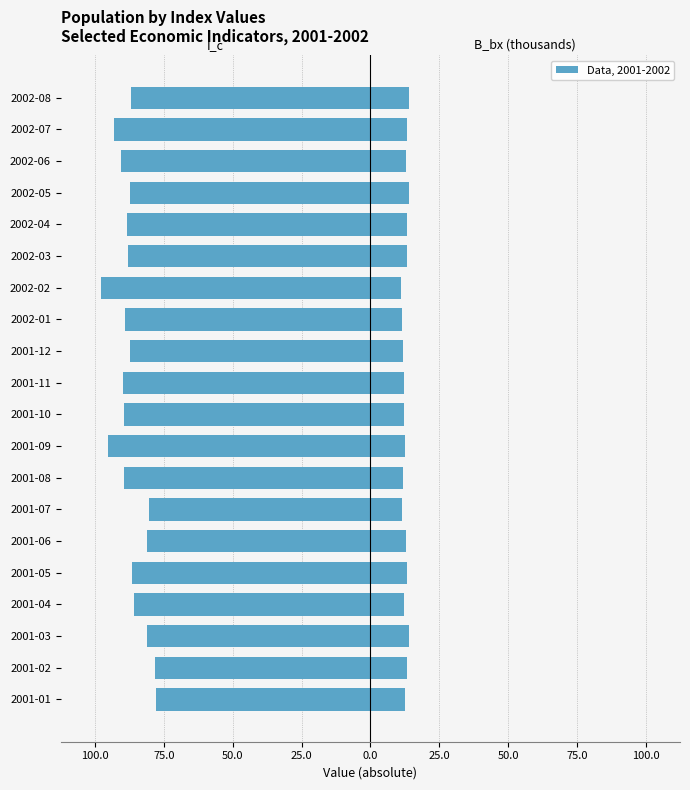

Which has a higher value, 2002-08 or 2002-07?

2002-08